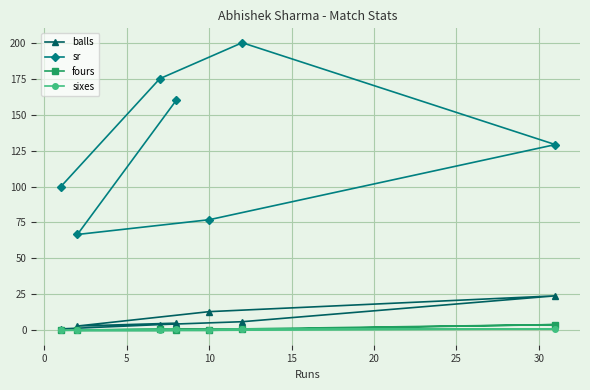

What is the lowest value of the sr series?

66.7